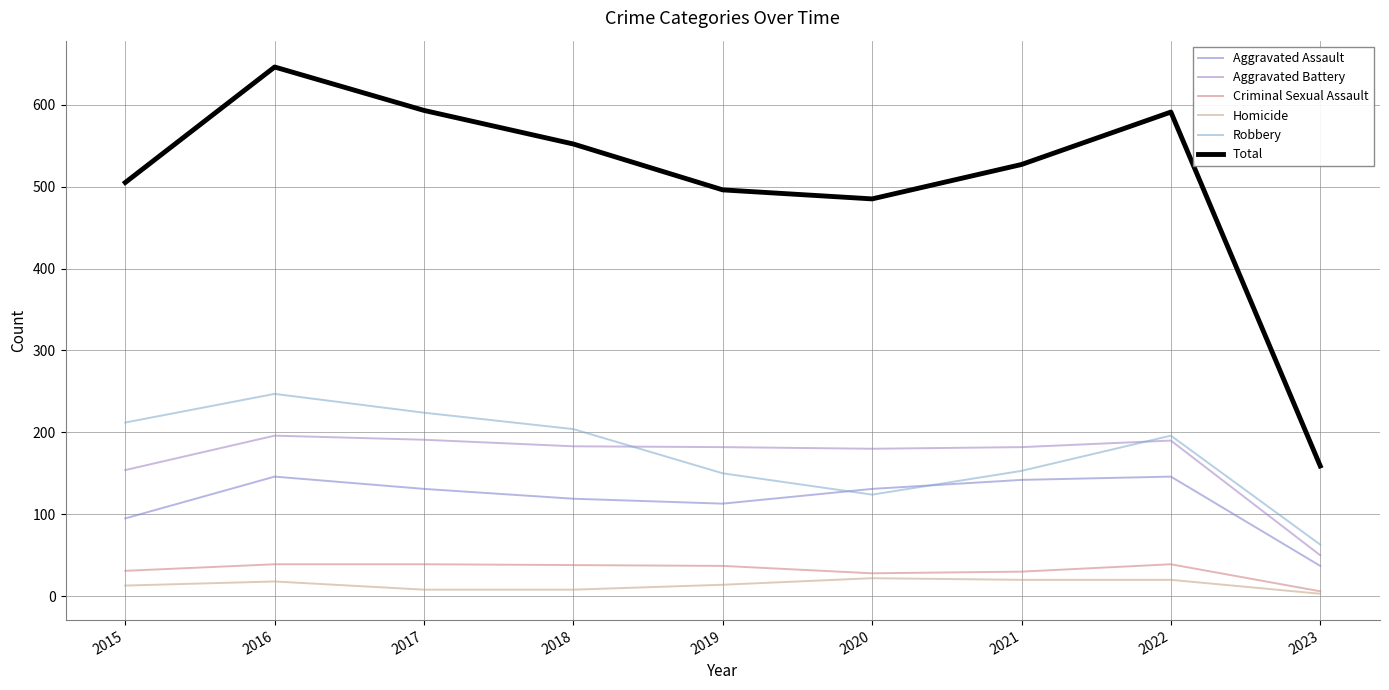

What is the greatest value displayed?

646